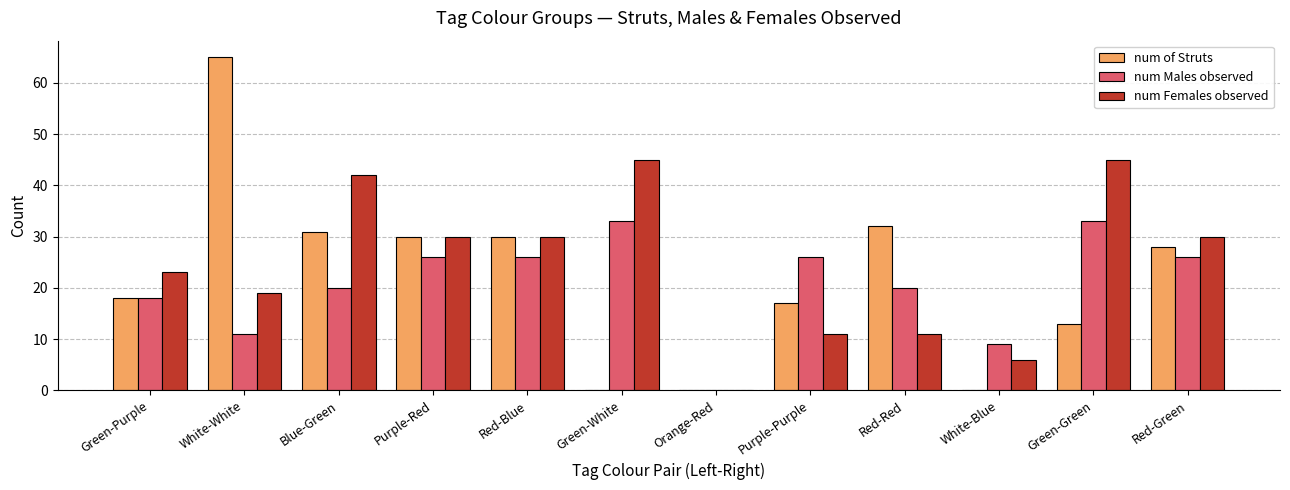

Is the value of num Males observed at Green-Green greater than the value of num Females observed at Red-Blue?

Yes